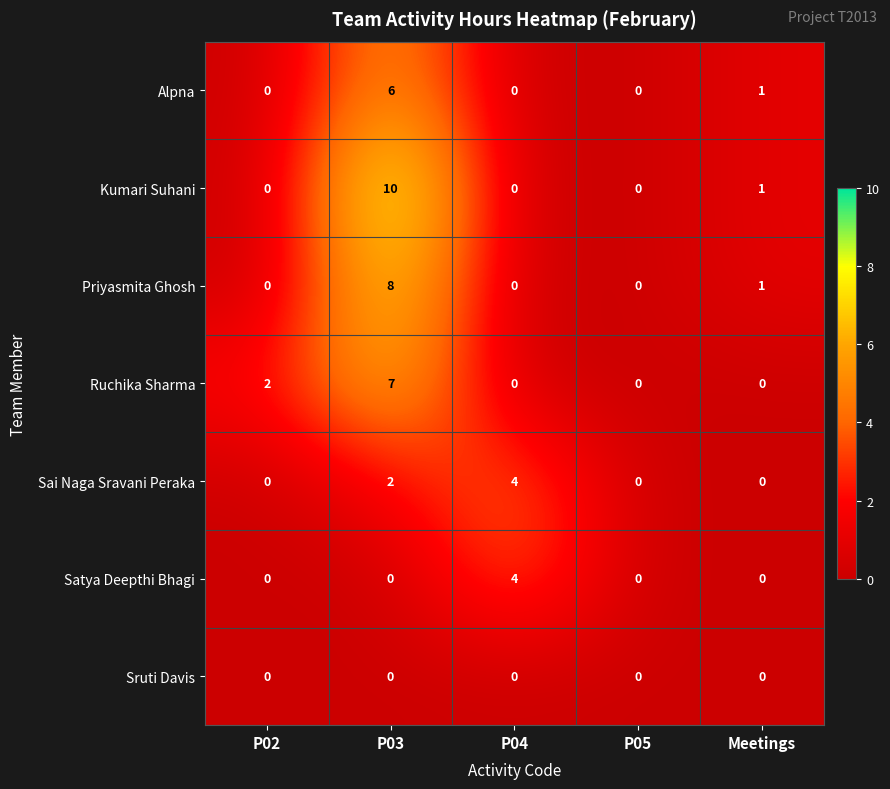

True or false: Ruchika Sharma has a value of 1 at P03.

False